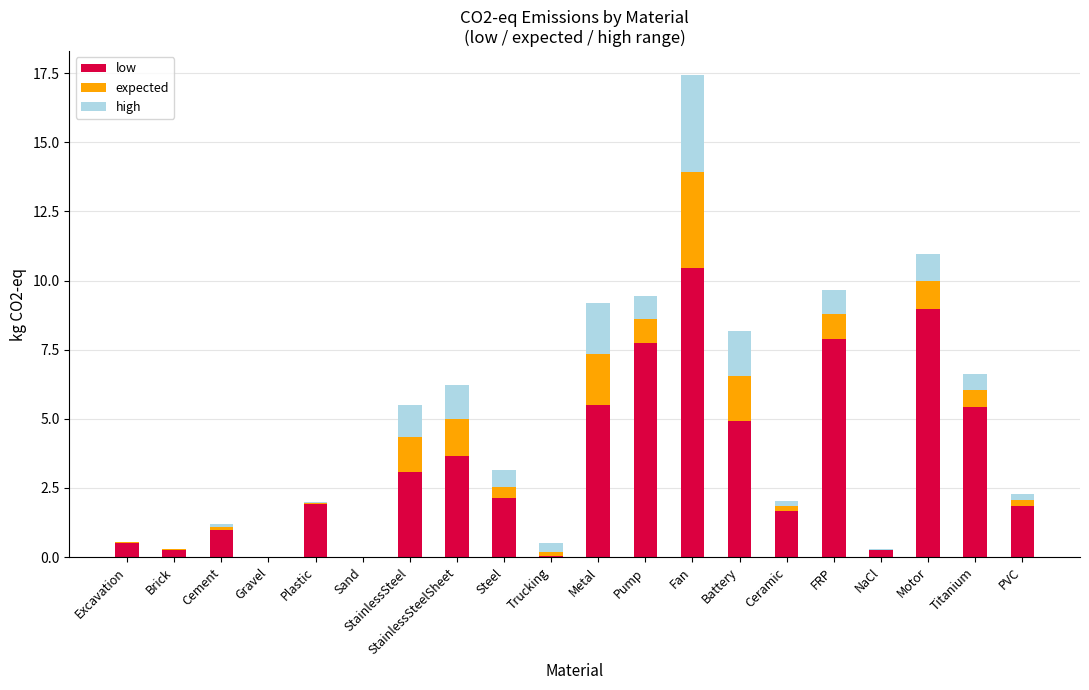

What is the sum of all low values?

67.3